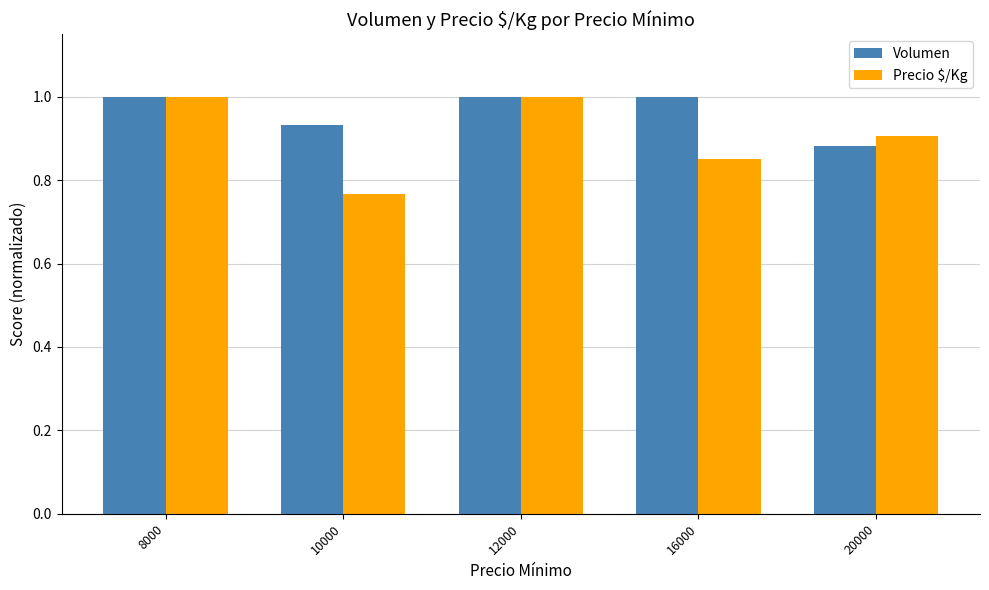

Does the chart contain stacked bars?

No